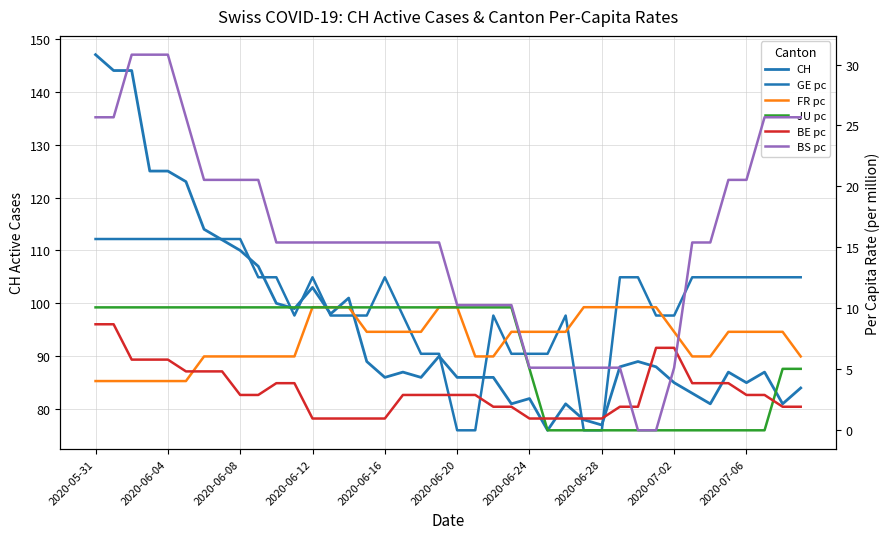

How many data points does each series have?

40